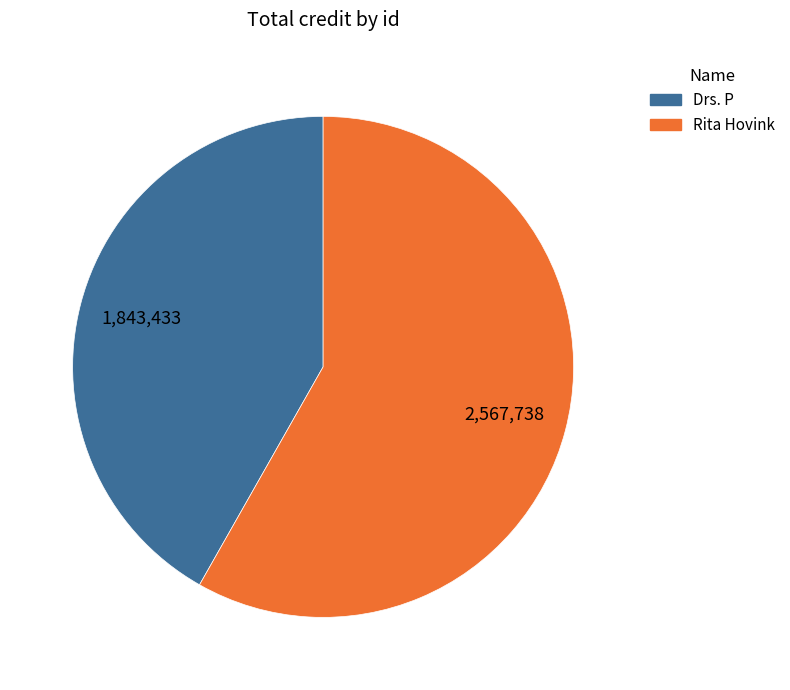

Is there a majority slice in this chart?

Yes